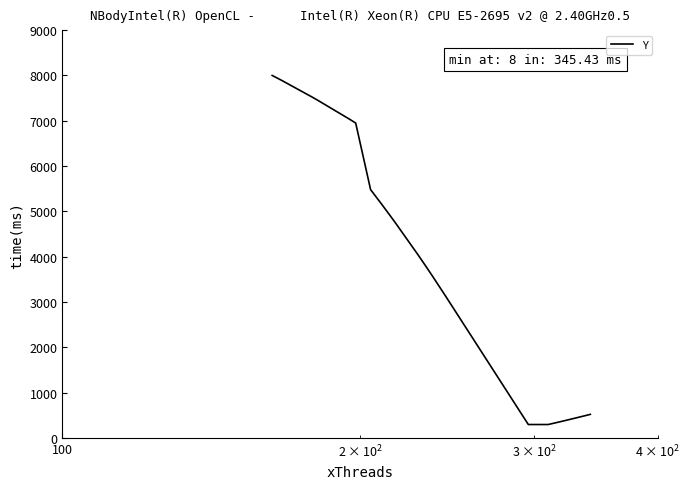

Reading right to left, what are all the values shown in this chart?

524	503	496	489	391	391	377	363	335	307	300	300	300	300	300	300	300	300	300	3140	3560	3800	4040	4040	4760	4880	5060	5120	5180	5420	5480	6950	7040	7040	7460	7520	7880	7910	7940	8000